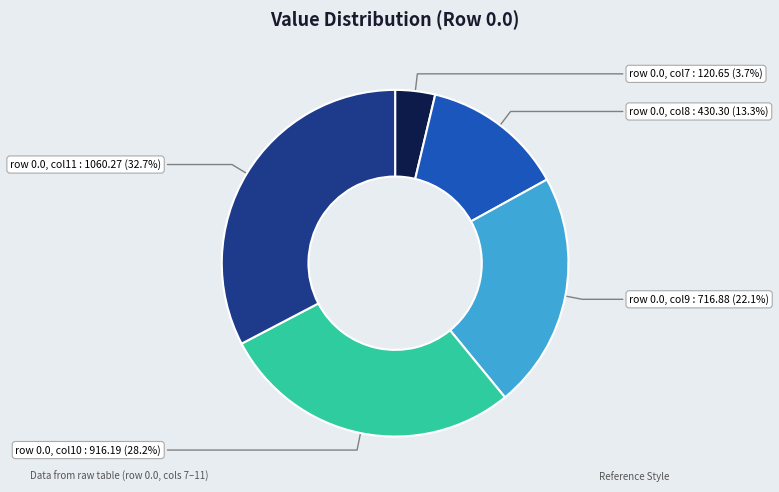

How many slices are in this pie chart?

5